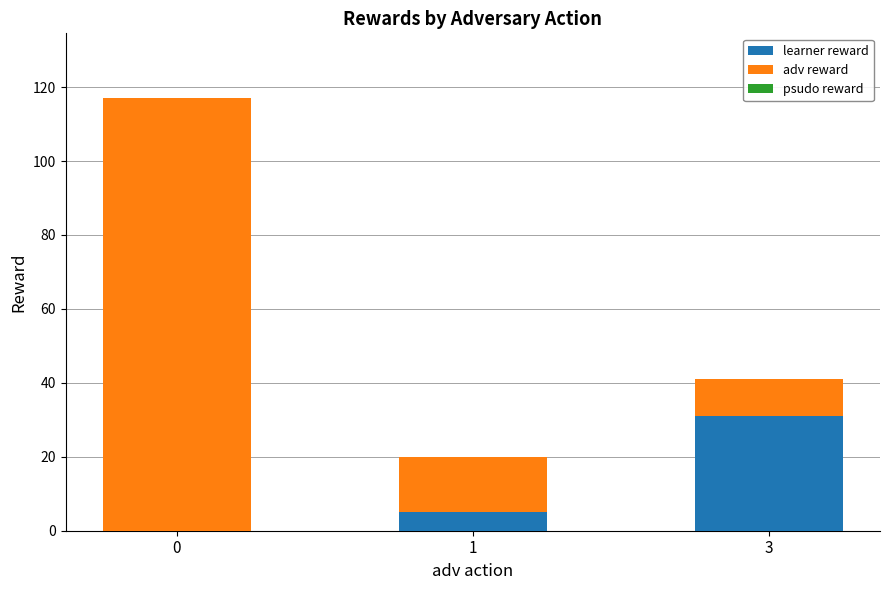

Is it true that learner reward equals 12 at 0?

False